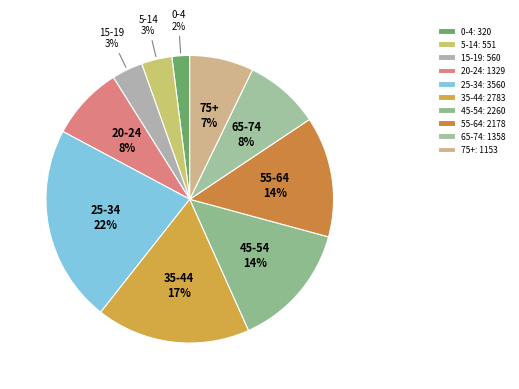

How many segments does this pie chart have?

10